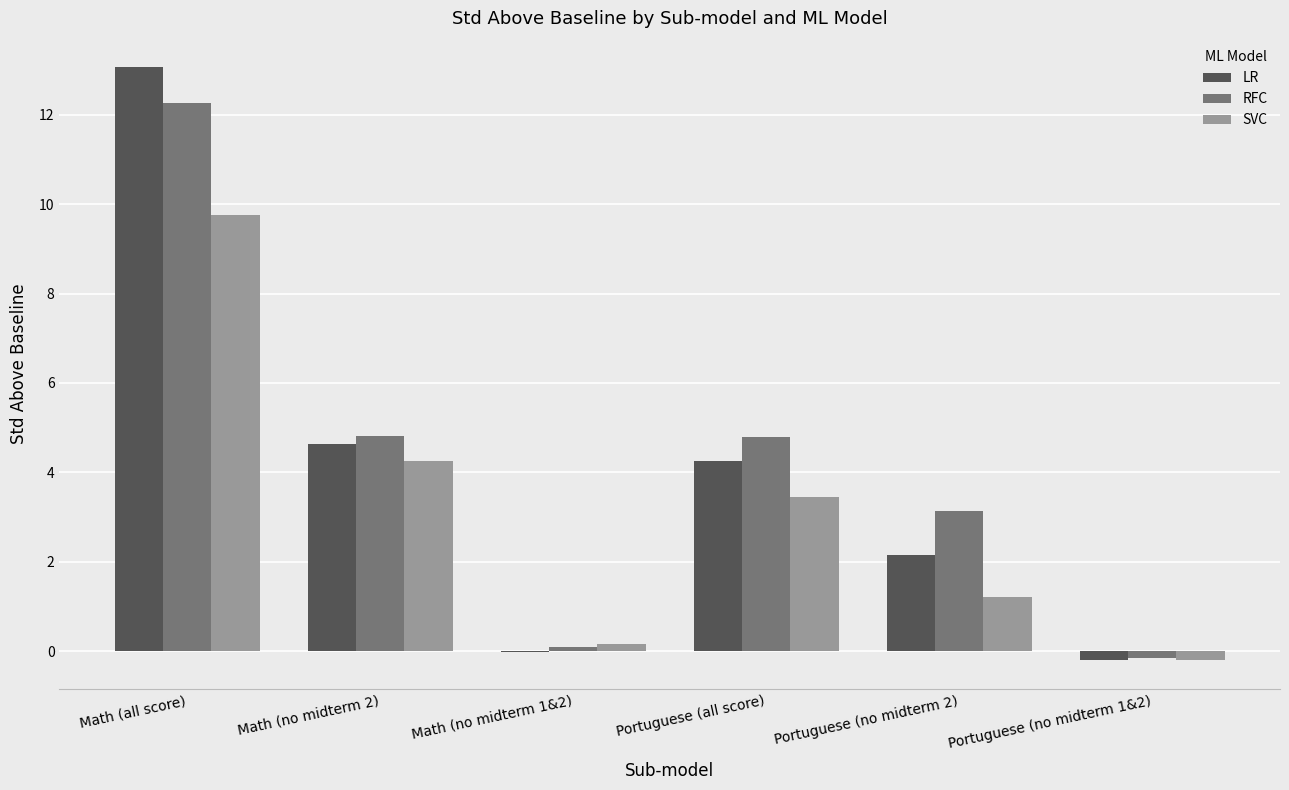

Where is RFC nearest to the value 6?

Math (no midterm 2)